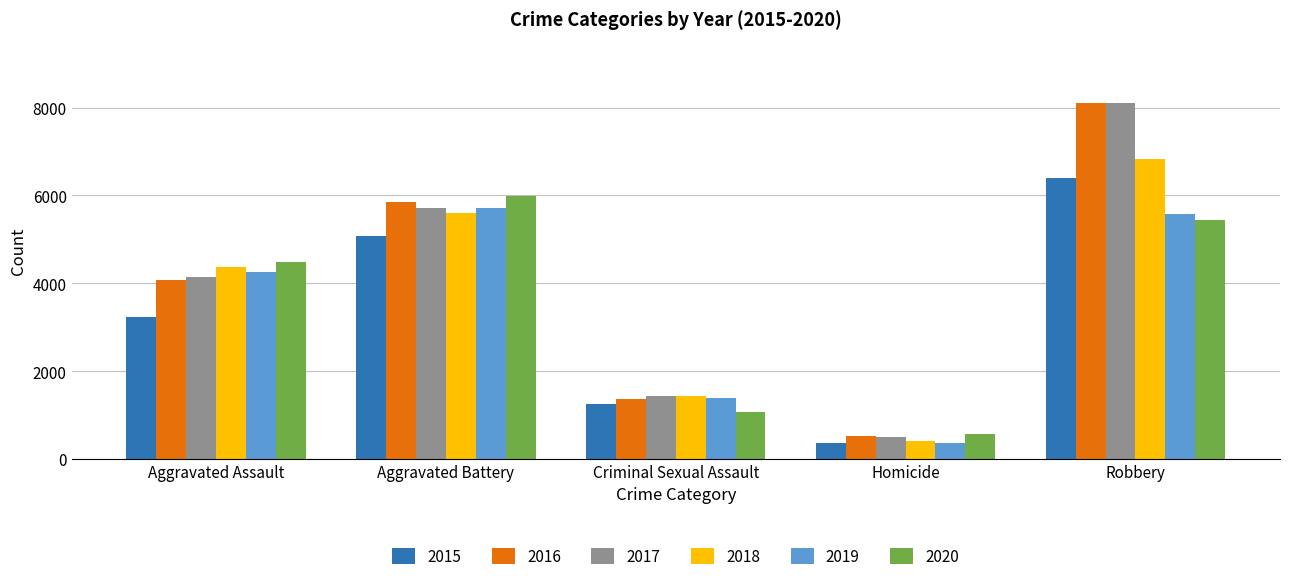

Count the number of categories in the chart.

5